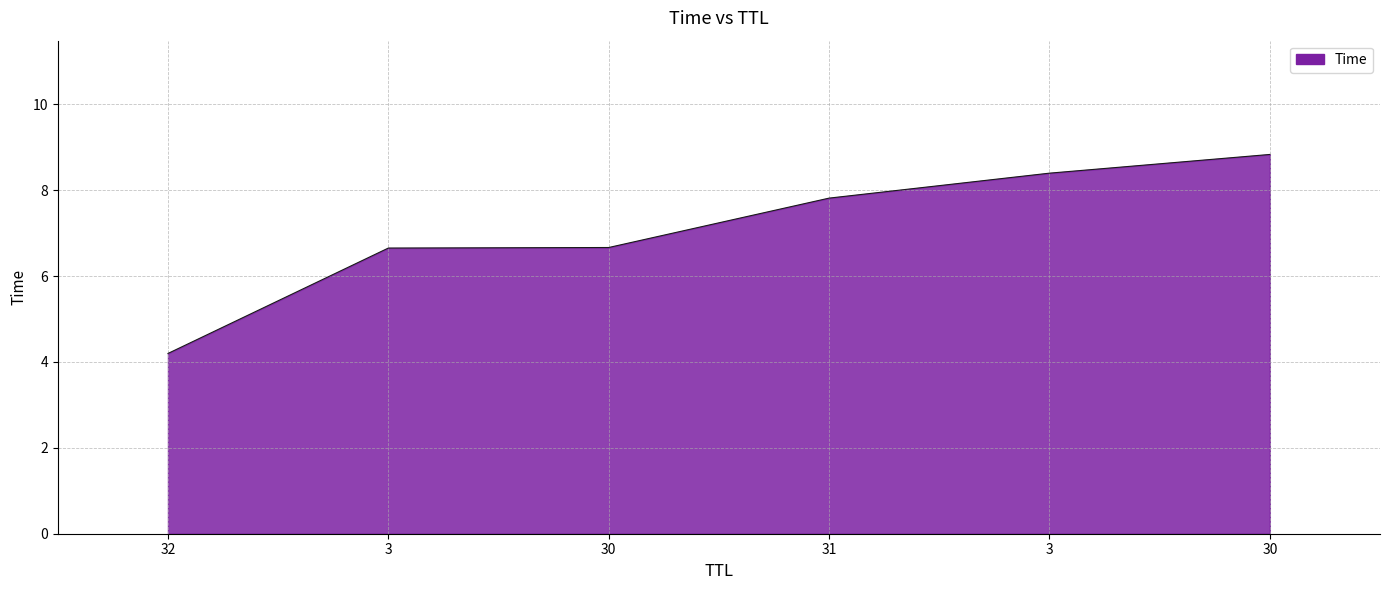

How many lines are shown in the chart?

1